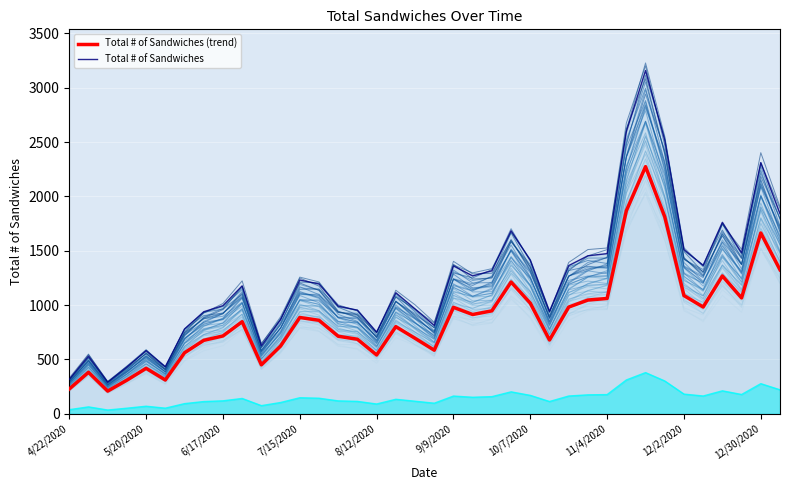

What is the sum of all Total # of Sandwiches values?

46799.0